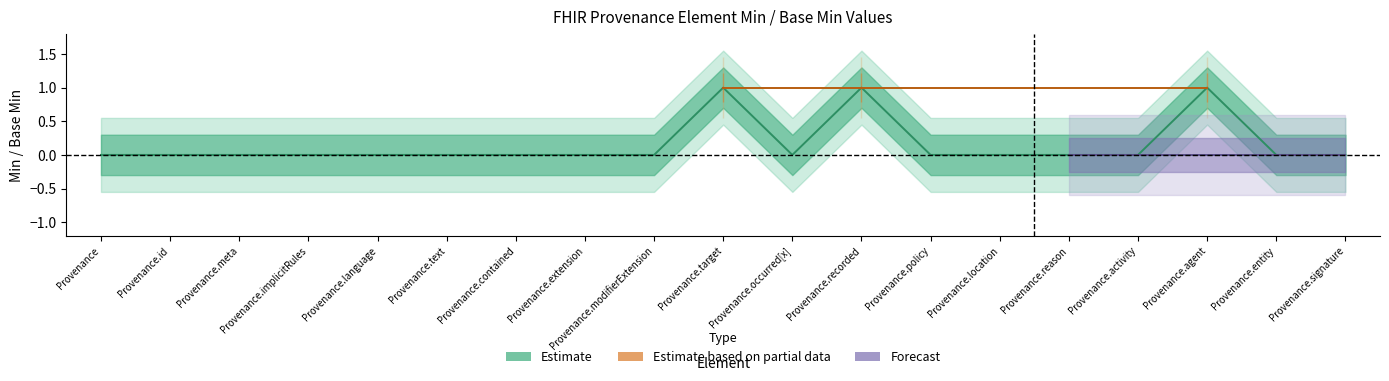

What is the greatest value displayed?

1